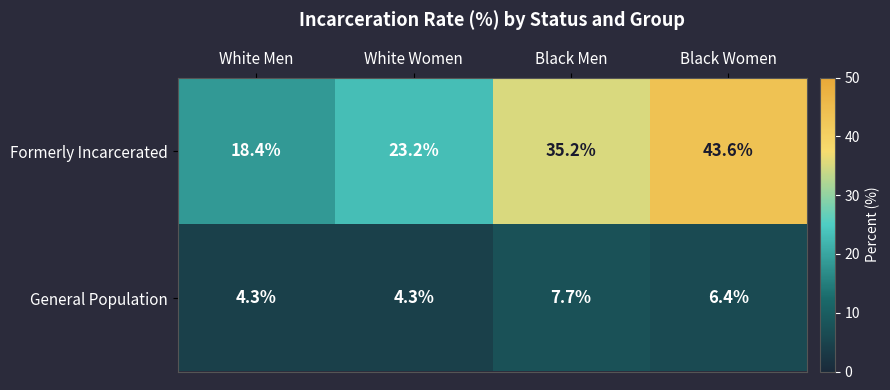

Reading left to right, extract all data points from this chart.

Formerly Incarcerated: White Men=18.4	White Women=23.2	Black Men=35.2	Black Women=43.6
General Population: White Men=4.3	White Women=4.3	Black Men=7.7	Black Women=6.4